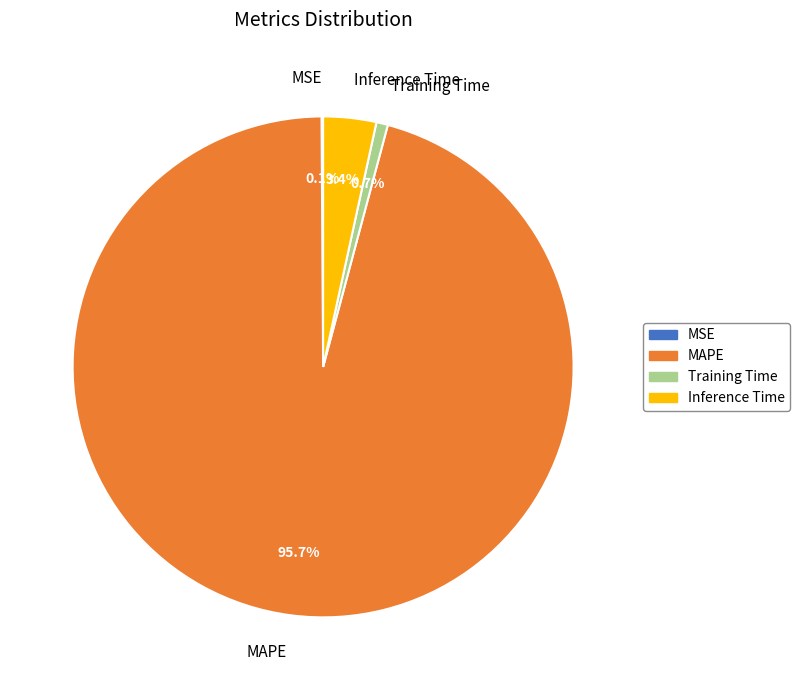

To the nearest percent, what is the average slice percentage?

25%